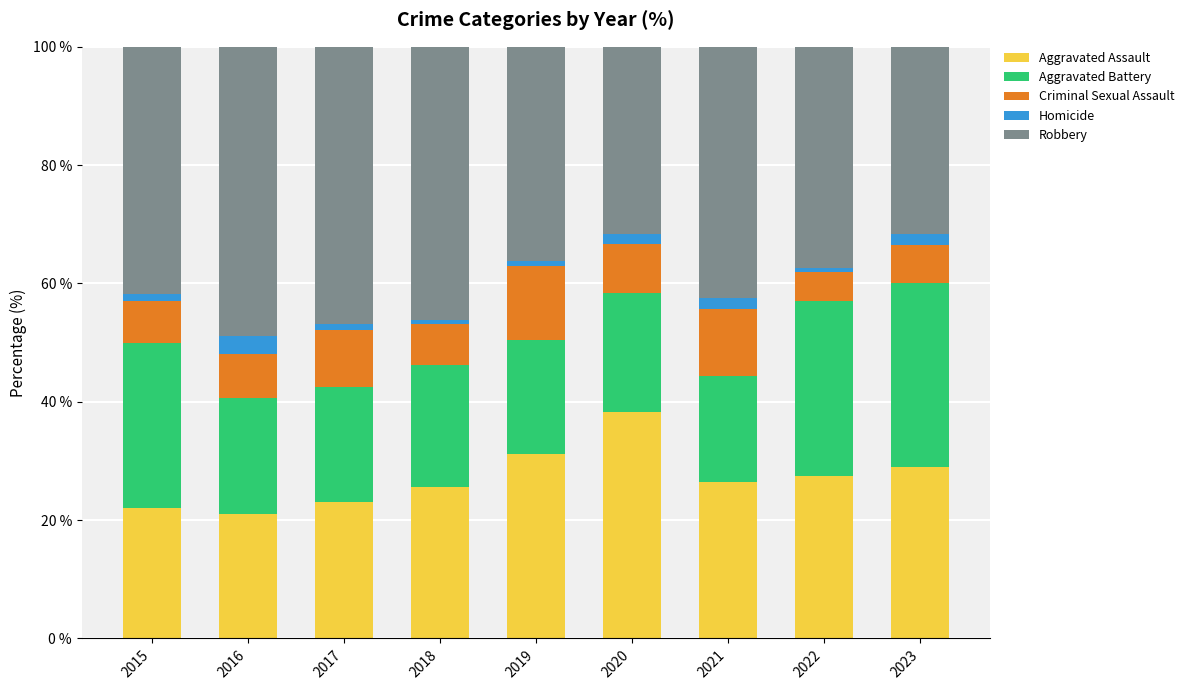

What is the maximum value for Aggravated Assault?

38.3